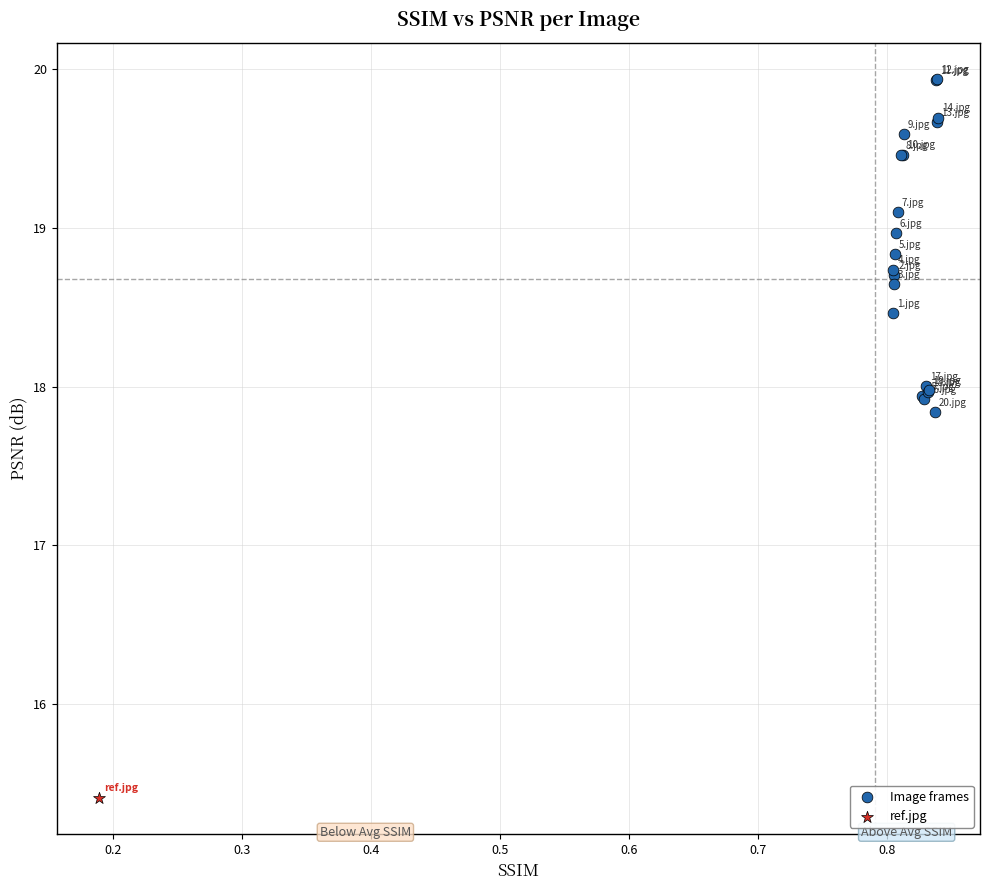

What are all the series names shown in the legend?

Image frames, ref.jpg